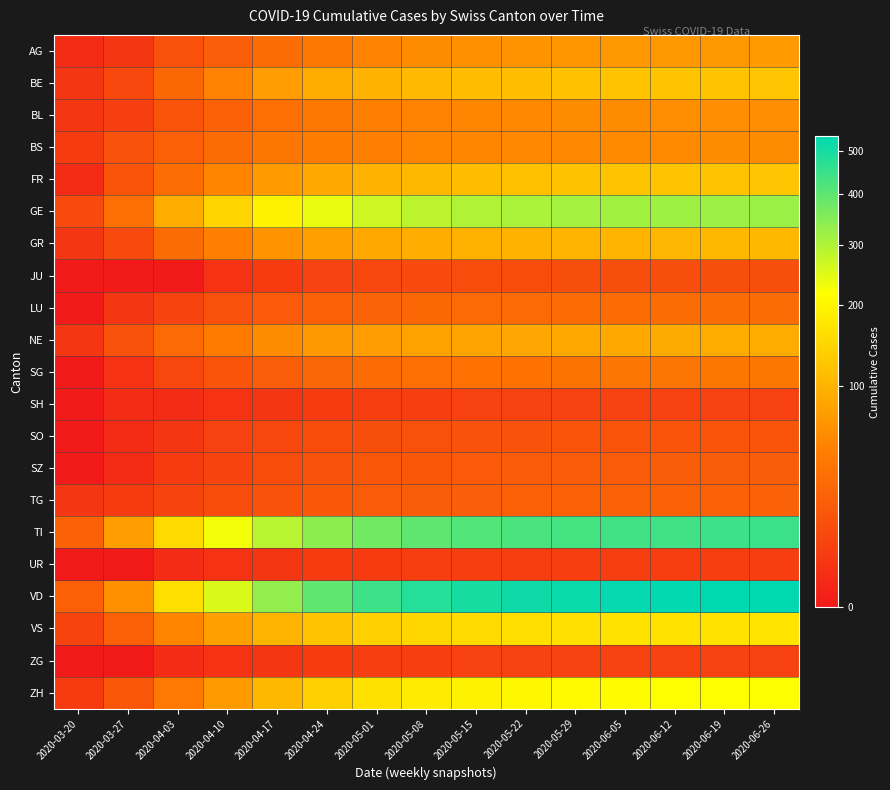

Which series has the largest total across all categories?

VD